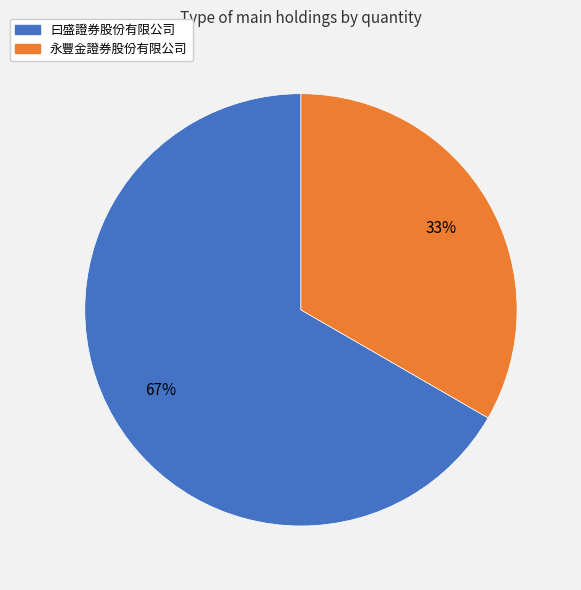

Which category accounts for the majority?

曰盛證券股份有限公司